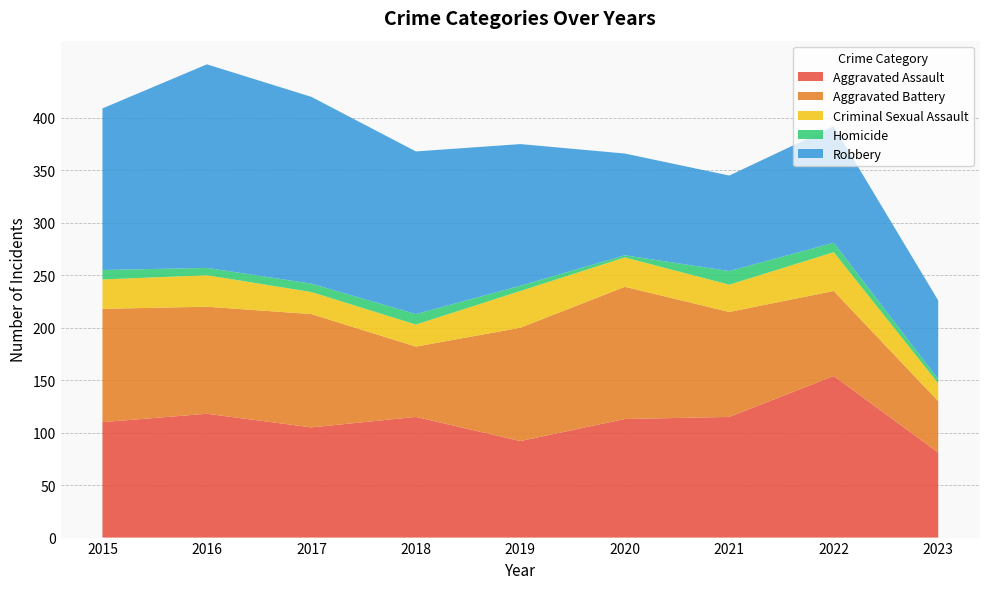

Reading left to right, list all the values displayed in this chart.

Aggravated Assault: 2015=110	2016=118	2017=105	2018=115	2019=92	2020=113	2021=115	2022=154	2023=81
Aggravated Battery: 2015=108	2016=102	2017=108	2018=67	2019=108	2020=126	2021=100	2022=81	2023=49
Criminal Sexual Assault: 2015=28	2016=30	2017=21	2018=21	2019=35	2020=28	2021=26	2022=37	2023=17
Homicide: 2015=9	2016=7	2017=8	2018=10	2019=5	2020=2	2021=13	2022=9	2023=4
Robbery: 2015=154	2016=194	2017=178	2018=155	2019=135	2020=97	2021=91	2022=111	2023=75